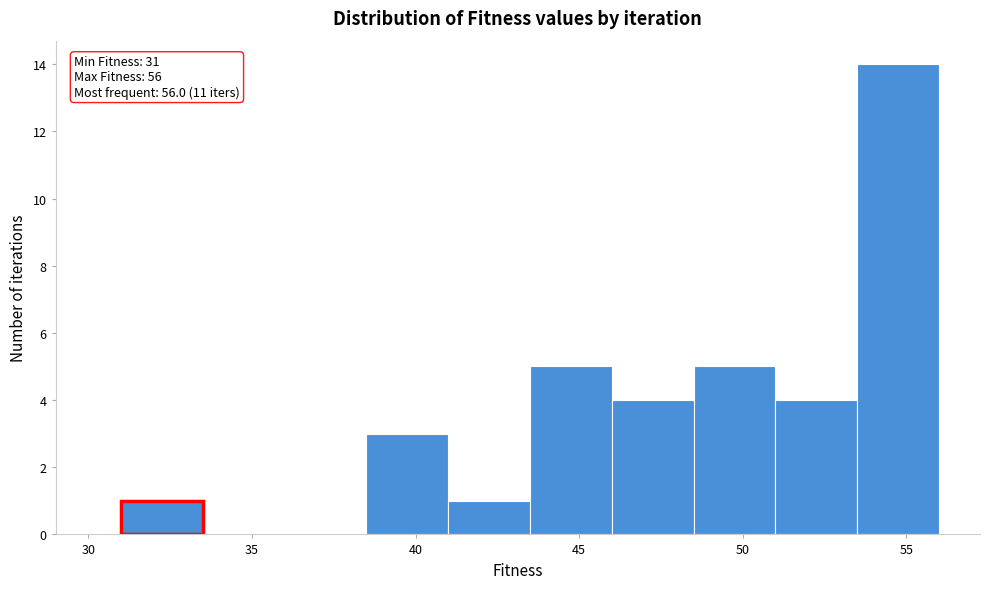

Which range on the x-axis has the tallest bar?

53.5 to 56.0